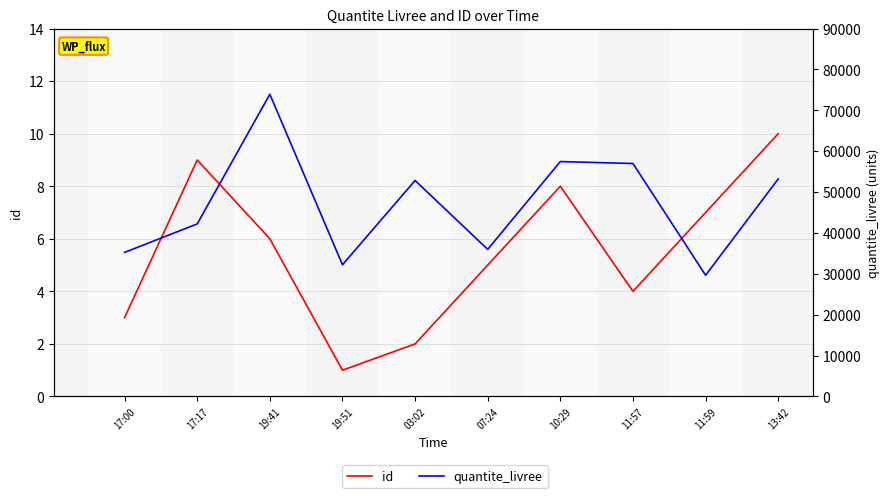

Between 19:51 and 13:42, which is larger?

13:42